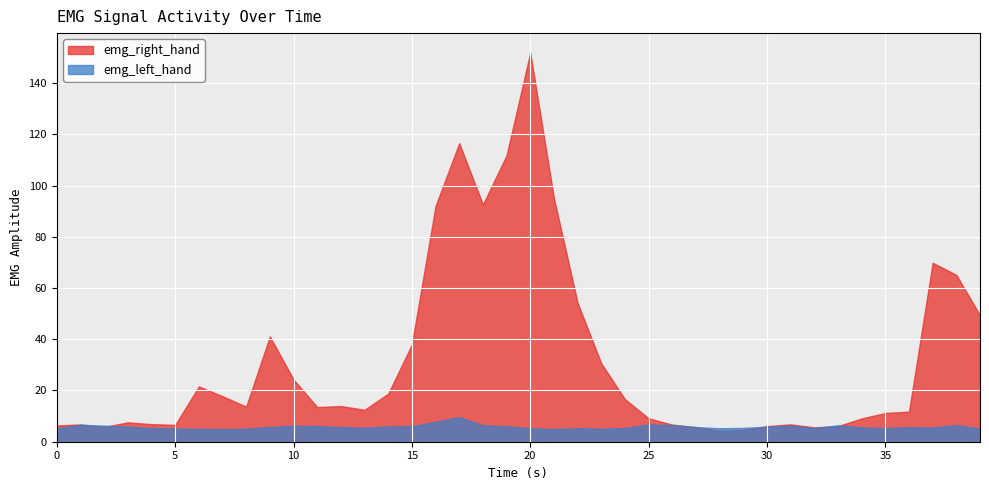

Which series has the largest range (max minus min)?

emg_right_hand